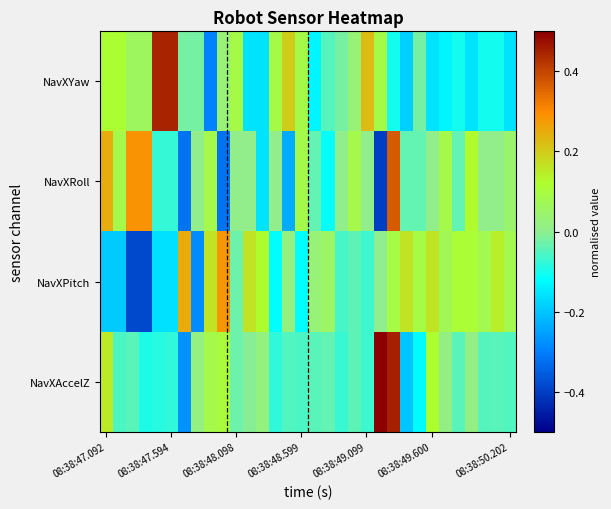

Rank the series by their maximum value, from lowest to highest.

NavXPitch, NavXRoll, NavXYaw, NavXAccelZ